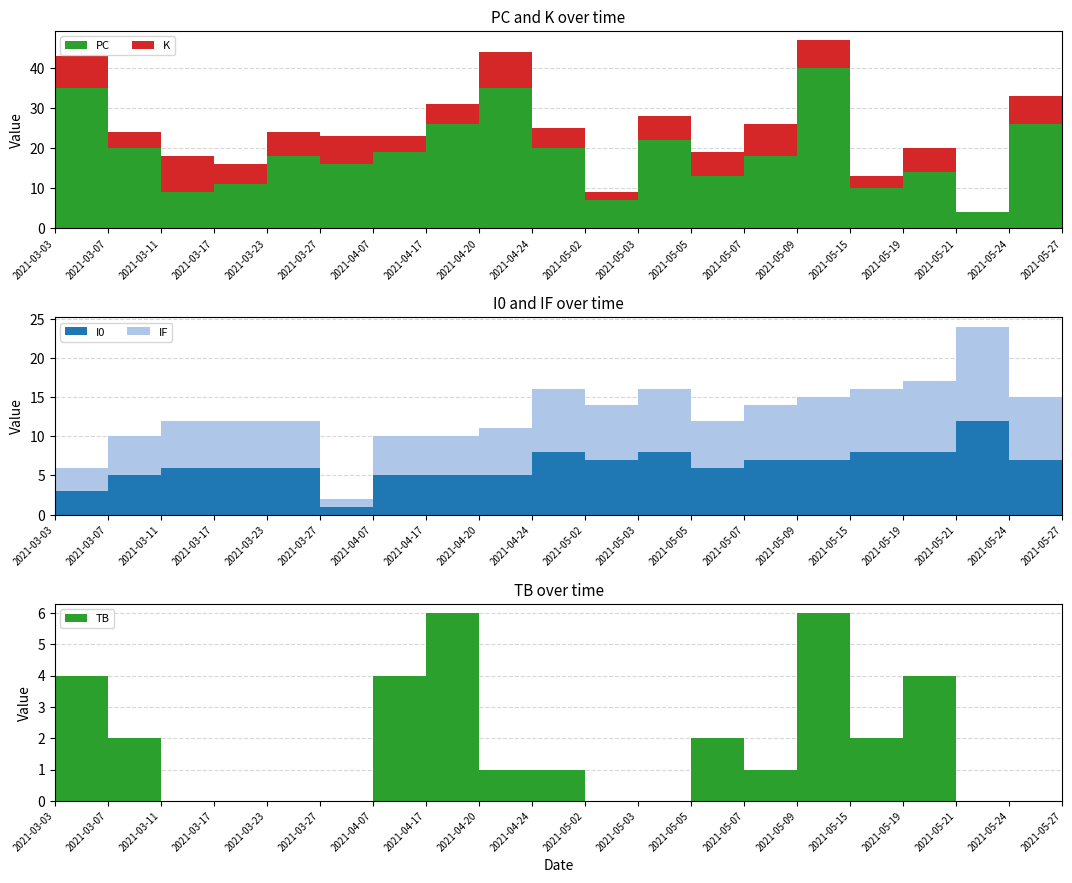

Reading left to right, list all the values displayed in this chart.

TB: 4	2	0	0	0	0	4	6	1	1	0	0	2	1	6	2	4	0	0	0
PC: 35	20	9	11	18	16	19	26	35	20	7	22	13	18	40	10	14	4	26	3
K: 8	4	9	5	6	7	4	5	9	5	2	6	6	8	7	3	6	0	7	1
I0: 3	5	6	6	6	1	5	5	5	8	7	8	6	7	7	8	8	12	7	7
IF: 3	5	6	6	6	1	5	5	6	8	7	8	6	7	8	8	9	12	8	7